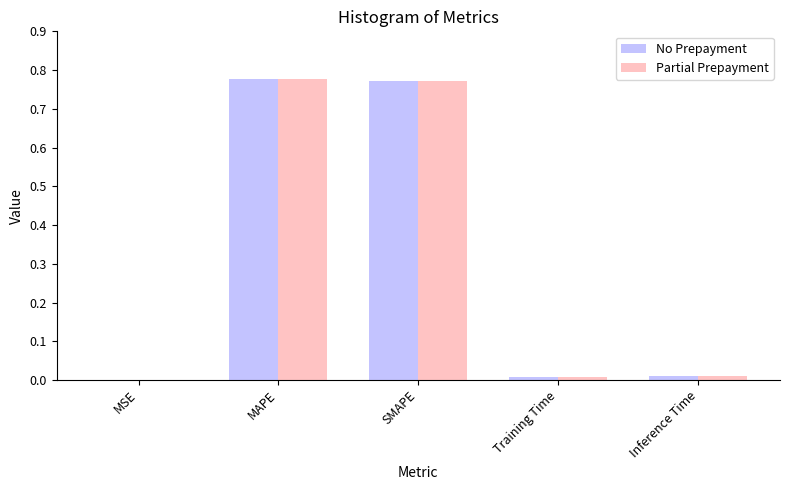

What is the sum of all No Prepayment values?

1.6